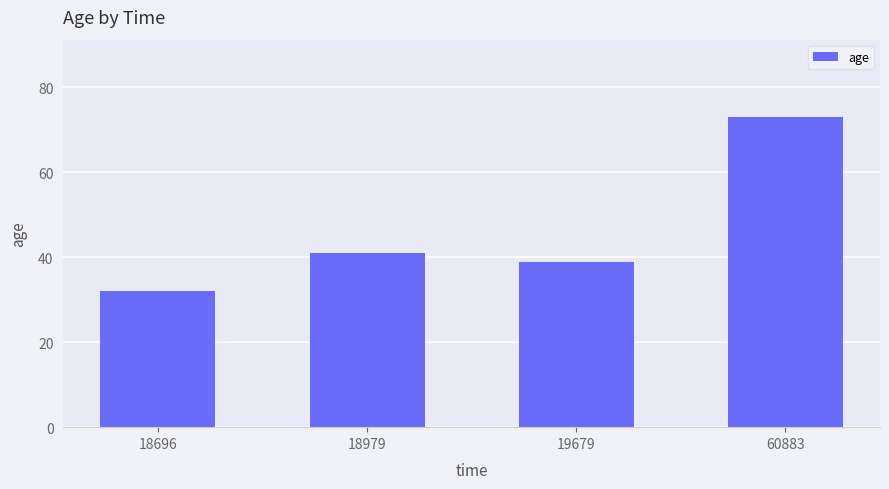

Reading left to right, transcribe all the data shown in this chart.

18696=32	18979=41	19679=39	60883=73